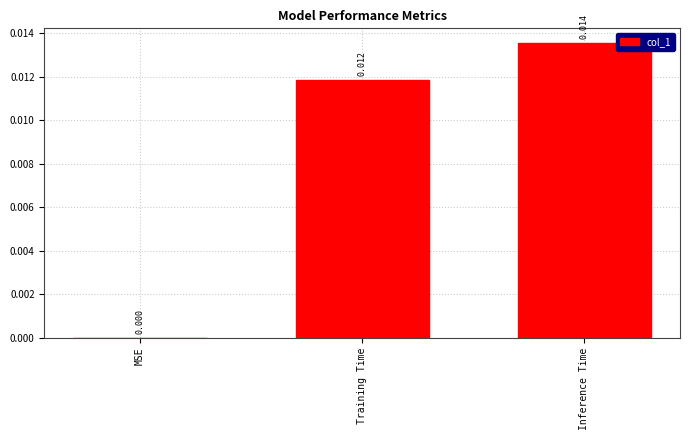

Which label corresponds to the largest value in the chart?

Inference Time